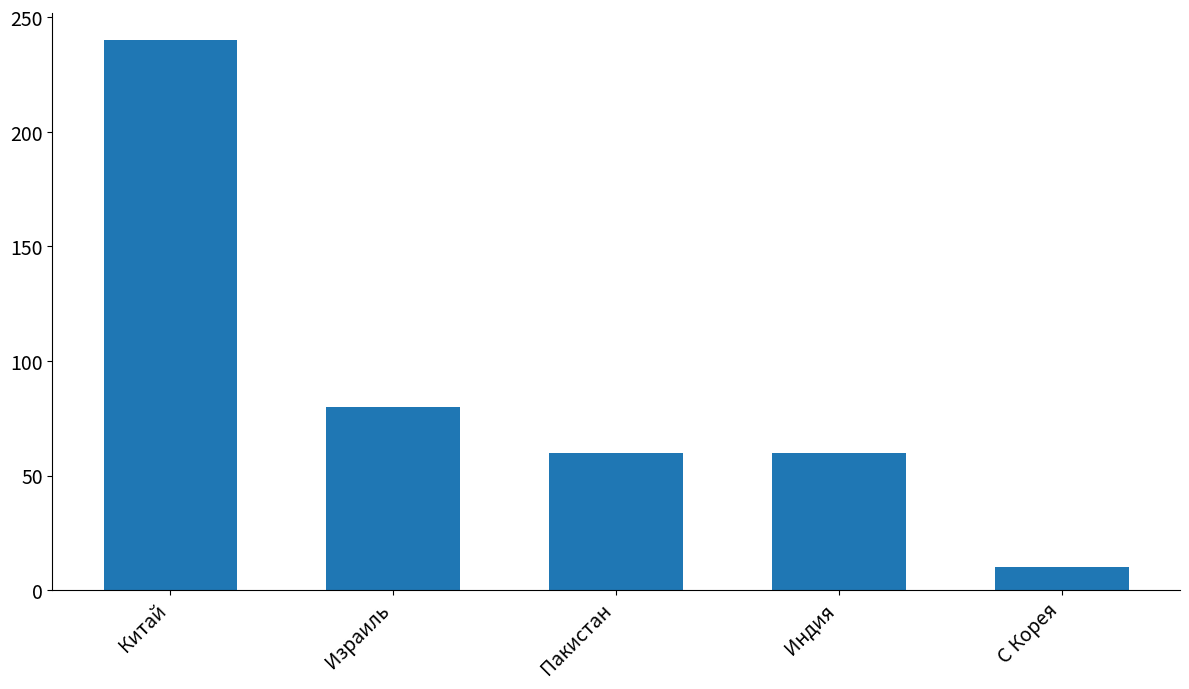

How many data points does each series have?

5